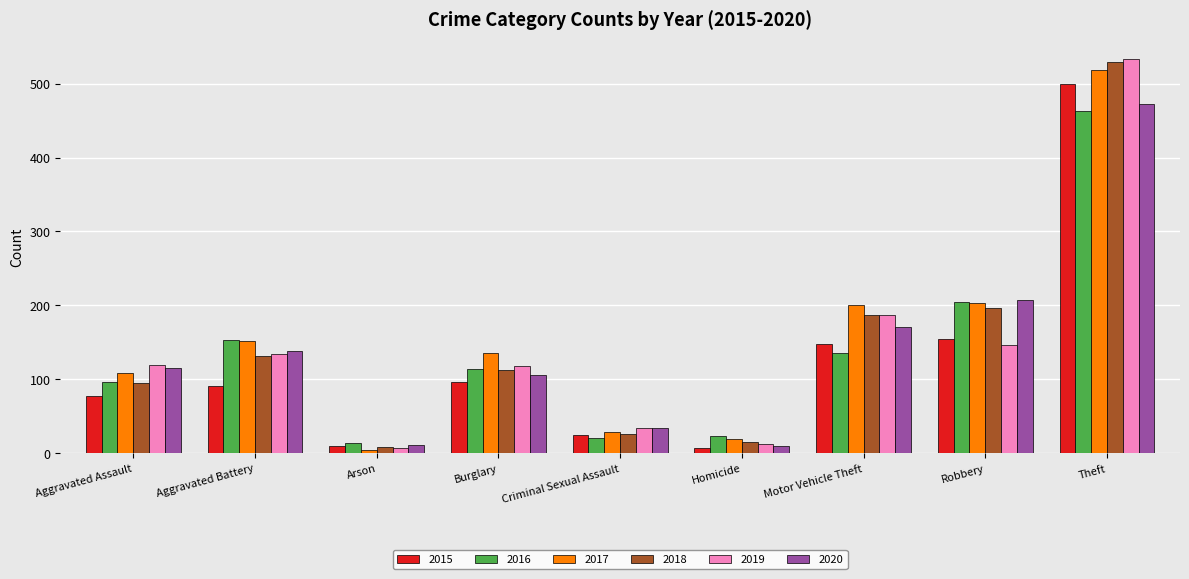

What is the label of the 1st bar from the left?

Aggravated Assault